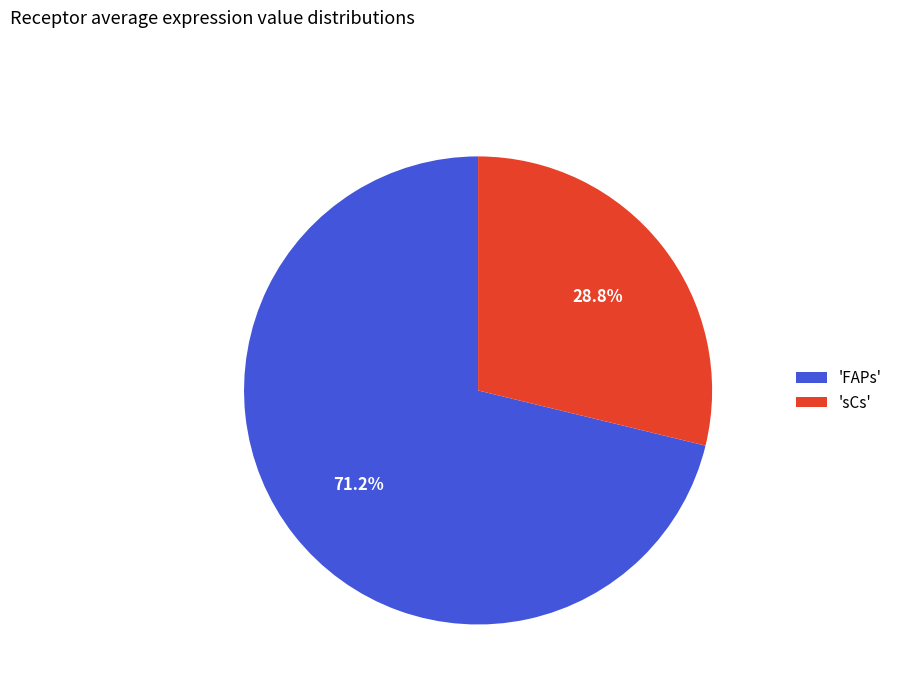

To the nearest percent, what is the average slice percentage?

50%